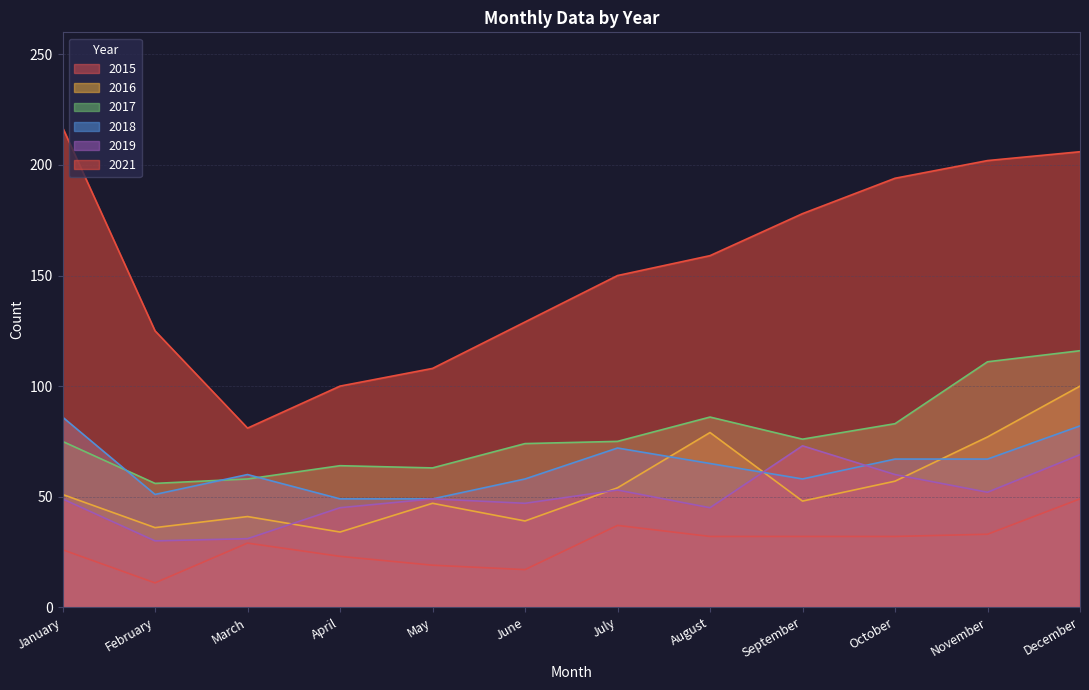

Where is the first local minimum for 2016?

February